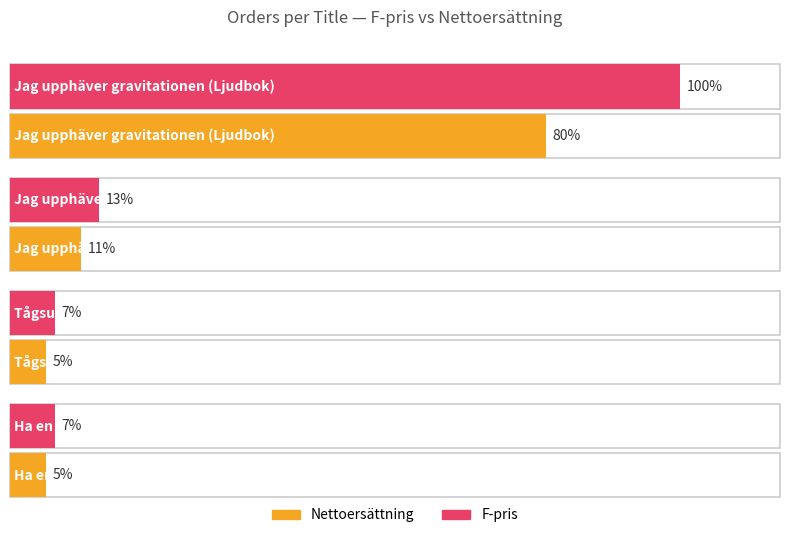

At which category is the sum across all series the highest?

Jag upphäver gravitationen (Ljudbok)